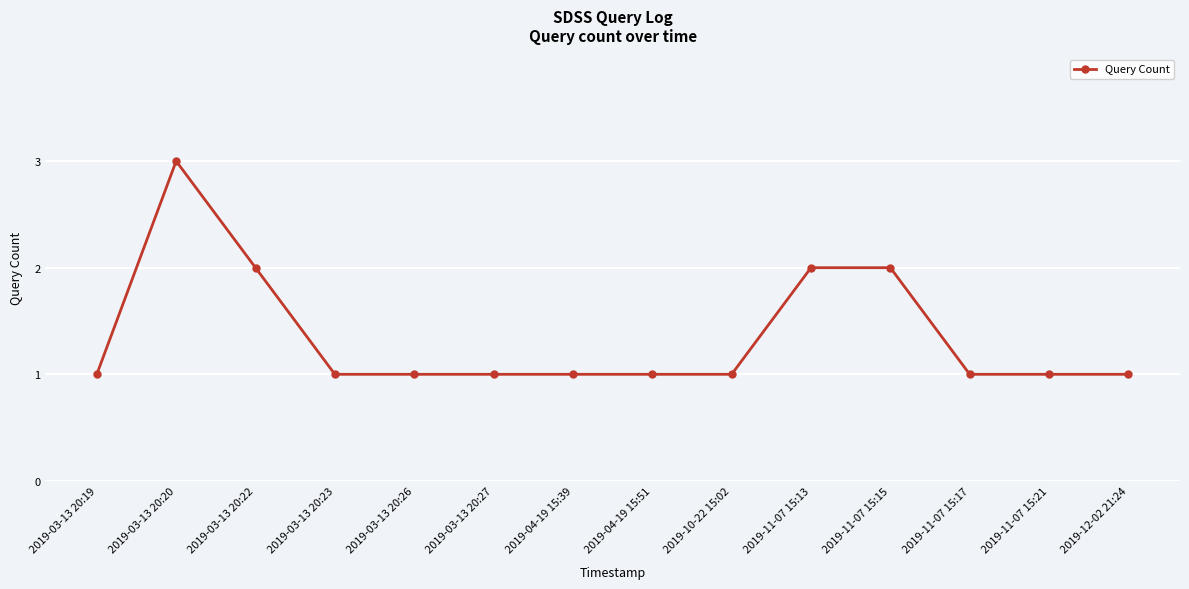

Which label corresponds to the largest value in the chart?

2019-03-13 20:20